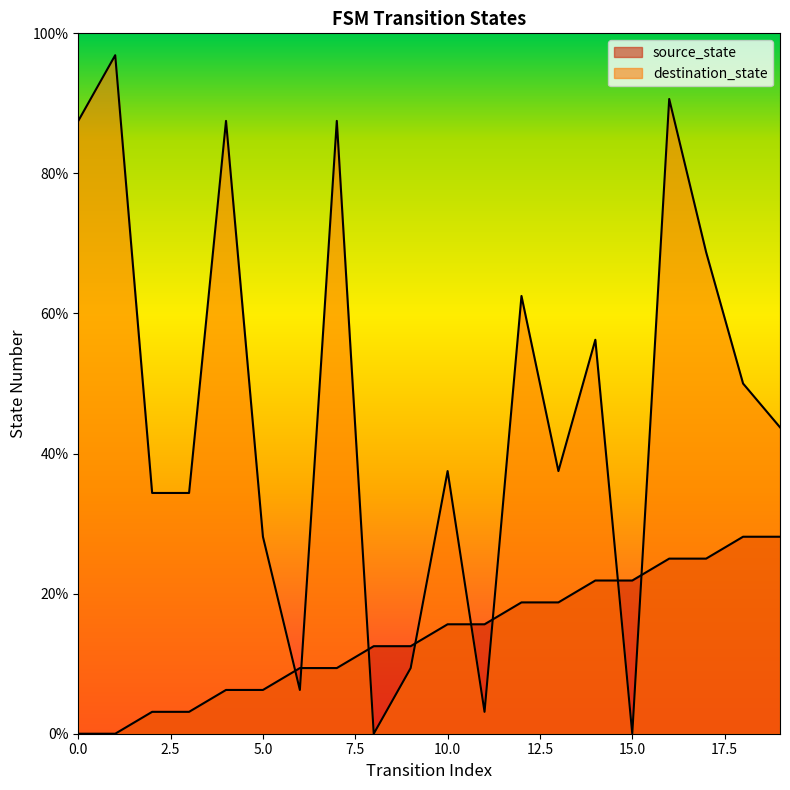

Between 8 and 17, which series saw the biggest shift?

destination_state